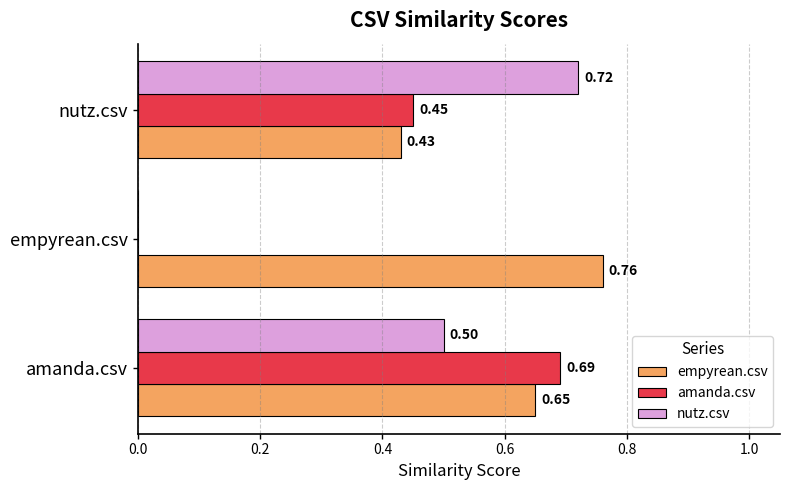

At which category is the sum across all series the highest?

amanda.csv